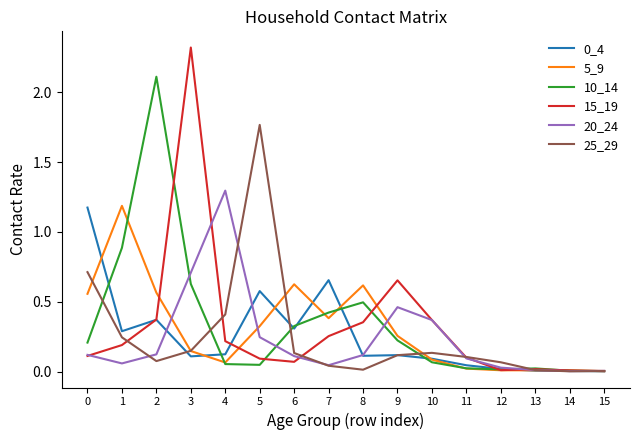

True or false: 20_24 has a value of 0.1 at 6.

True